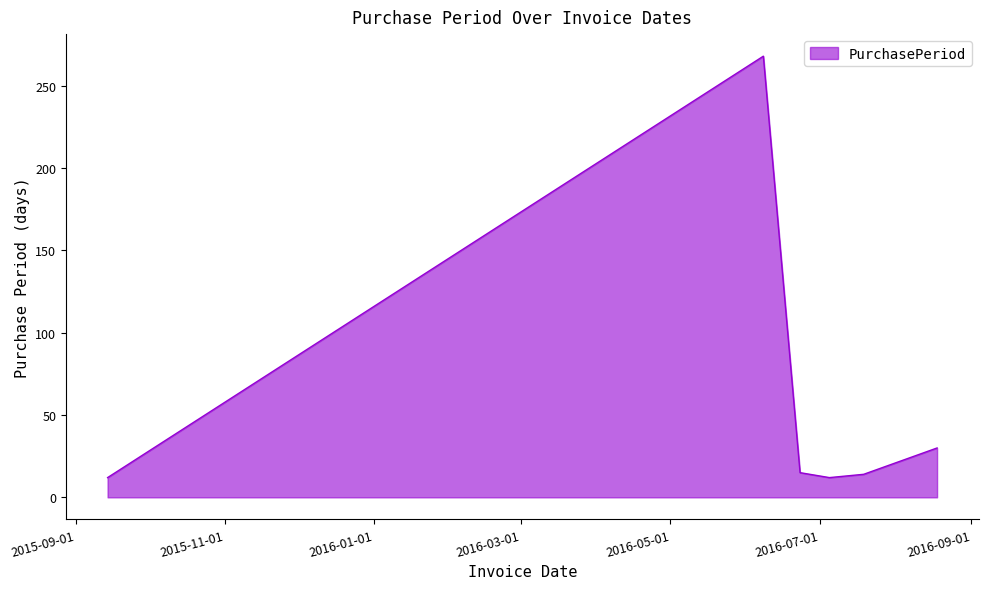

How many lines are shown in the chart?

1